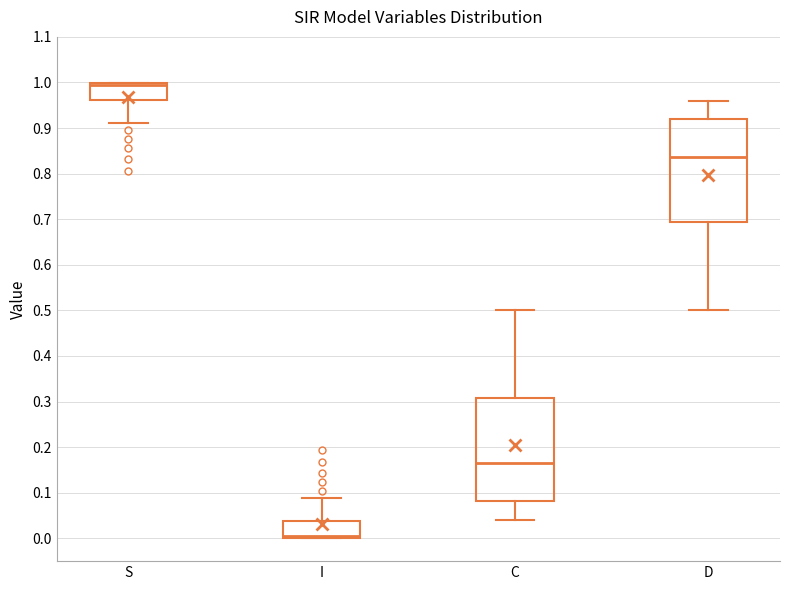

Which box has the lowest median line?

I